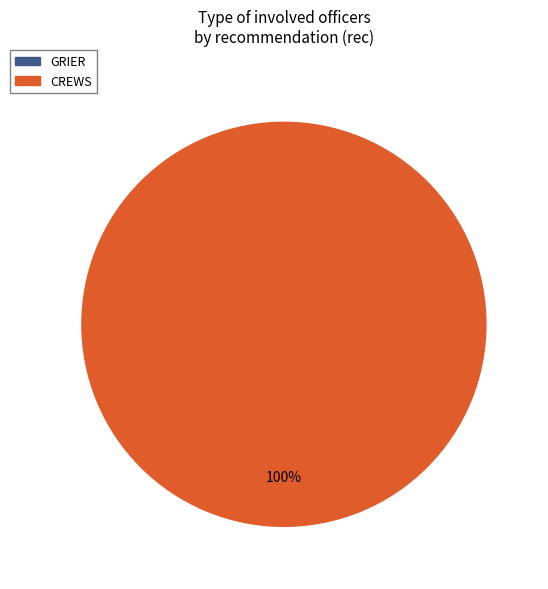

What is the largest slice in the pie chart?

CREWS